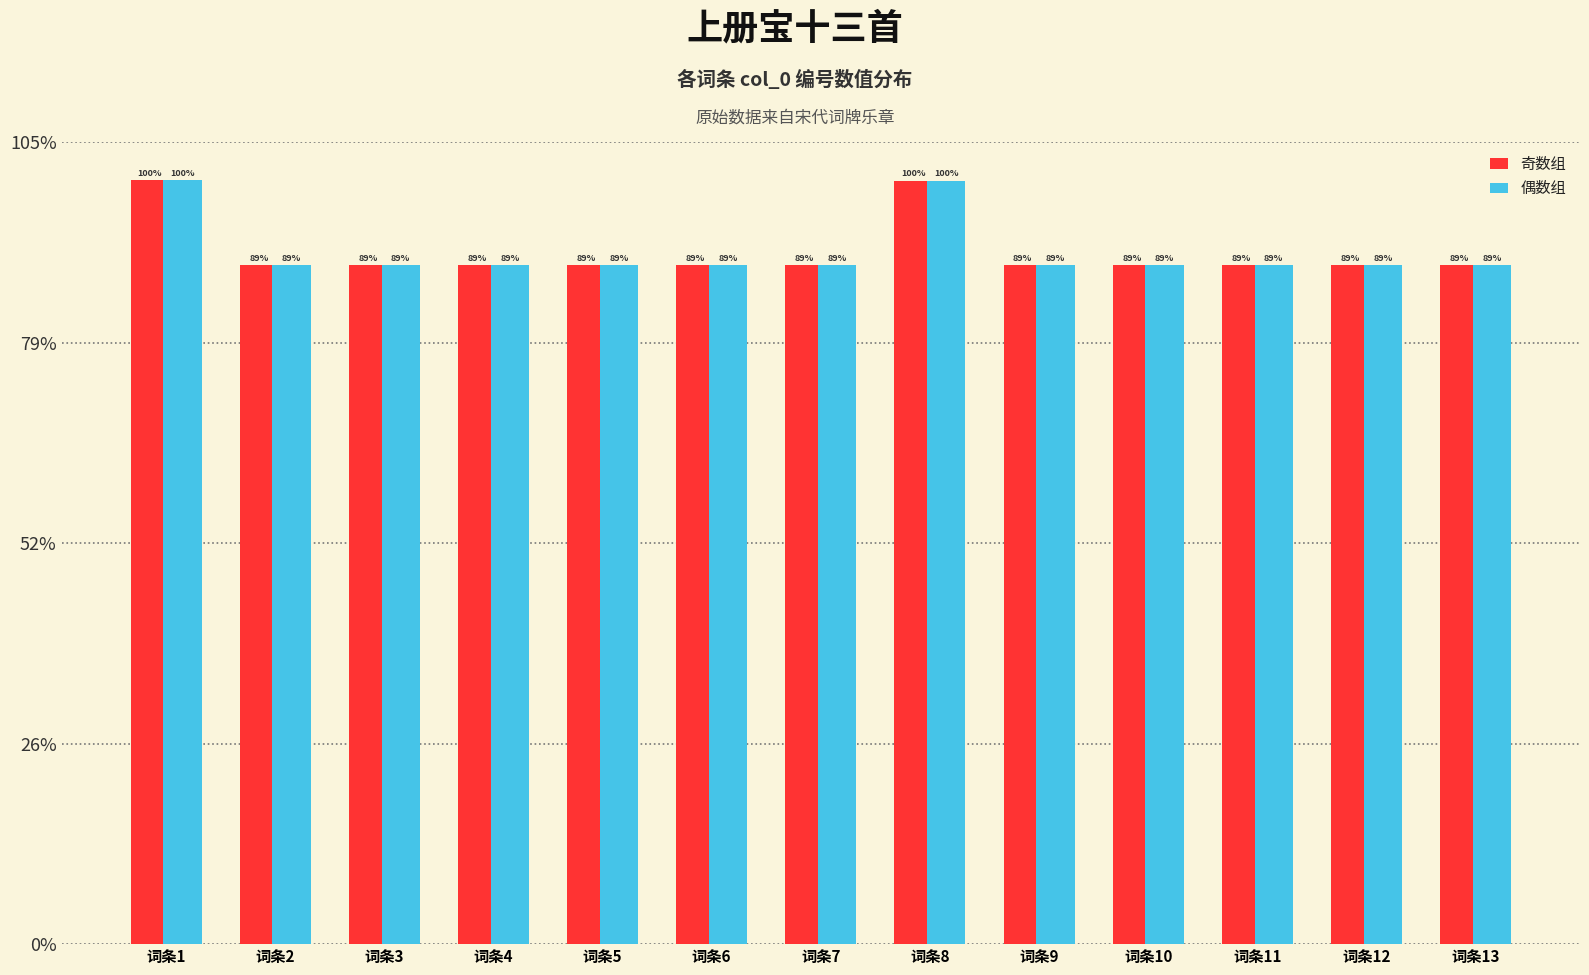

At which category is the sum across all series the highest?

词条1